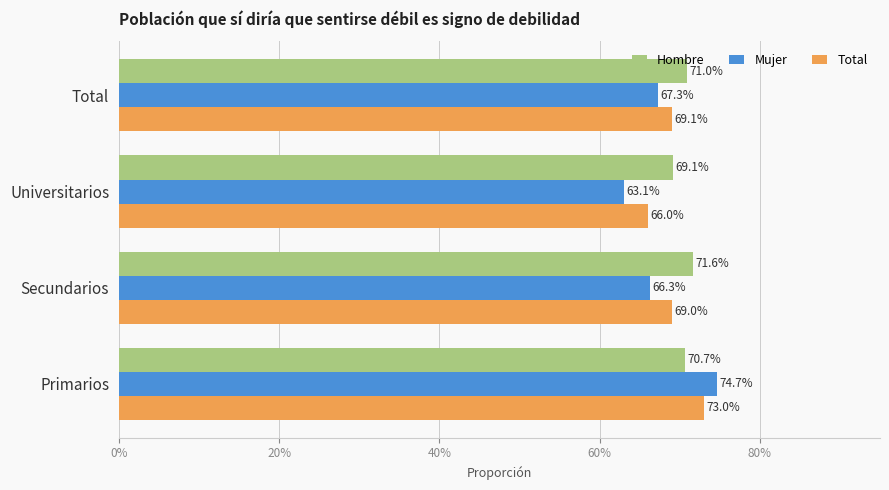

What position from the right is Primarios?

4